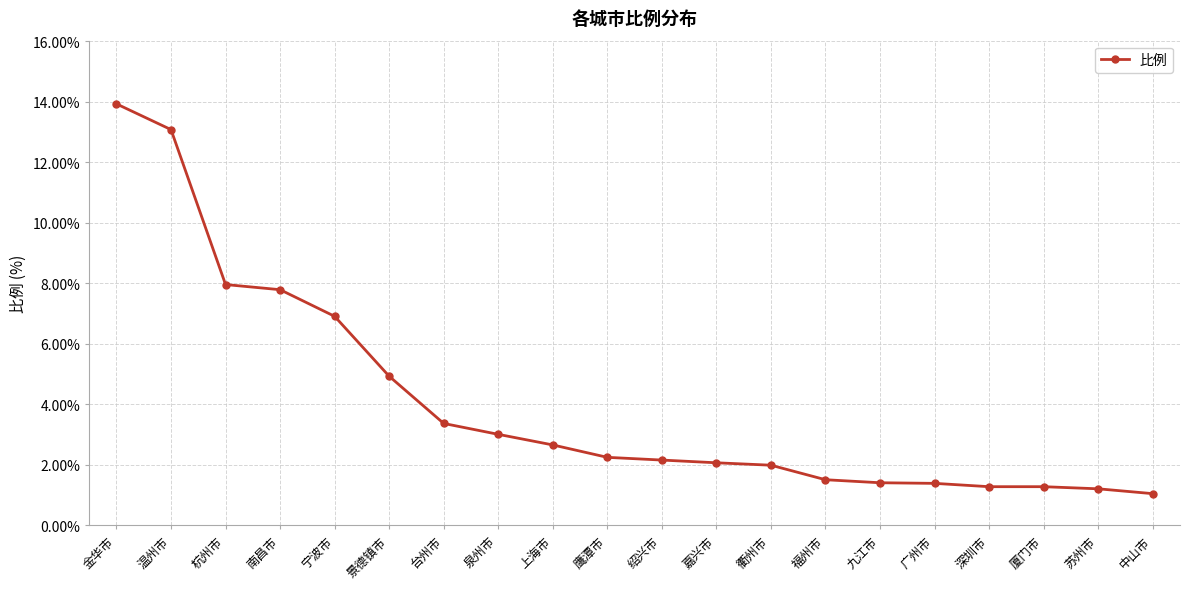

True or false: the data shows 1.4 at 广州市.

True